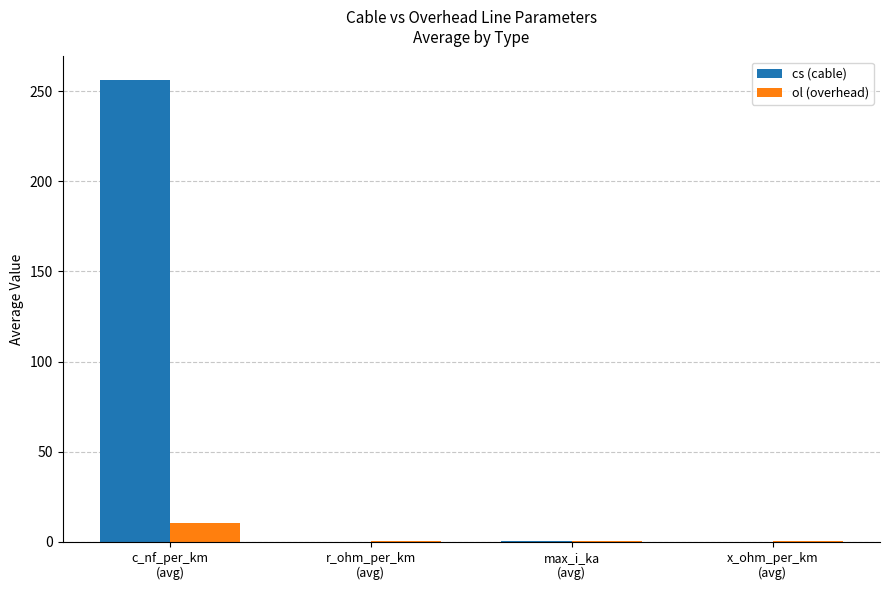

Which series has the largest total across all categories?

cs (cable)